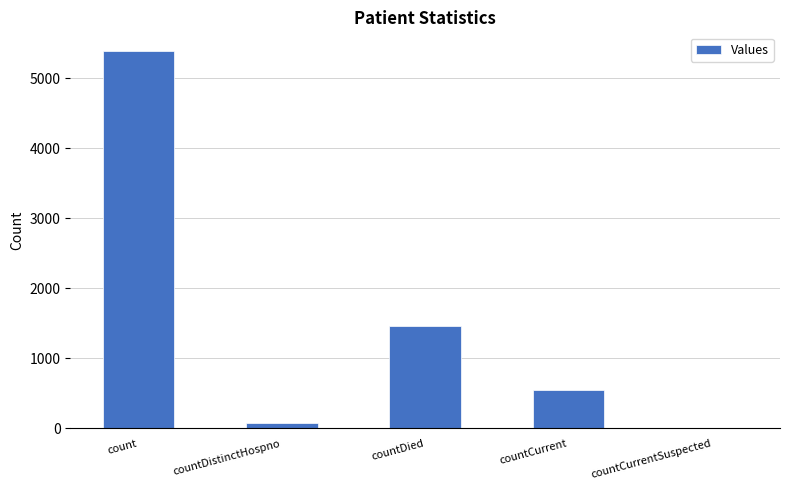

What is the maximum value shown in the chart?

5390